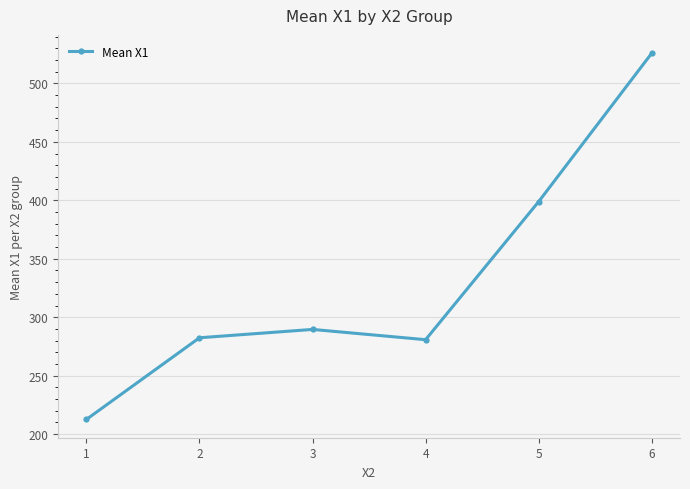

Reading left to right, list all the values displayed in this chart.

212.6	282.4	289.6	280.8	398.9	525.8